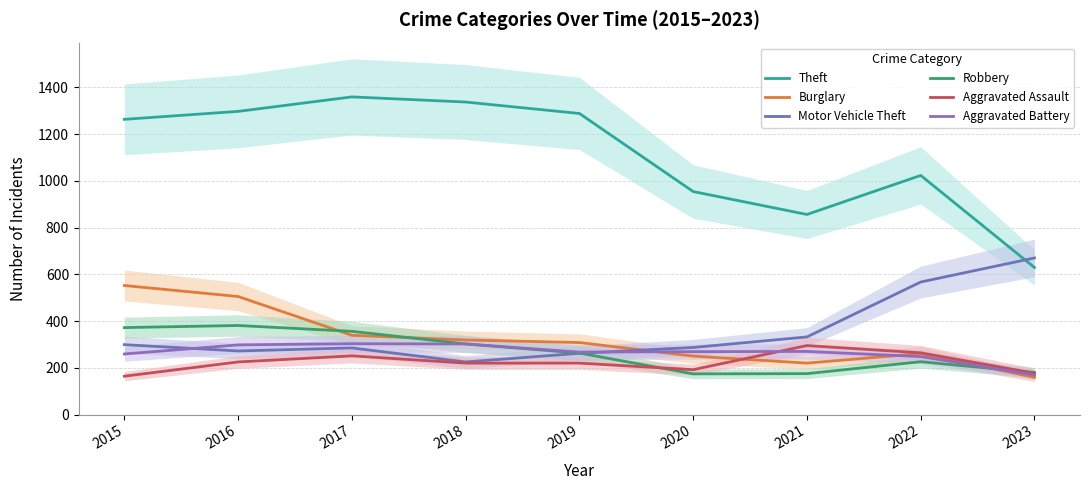

What is the value of the Burglary point at the 1st from the left?

552